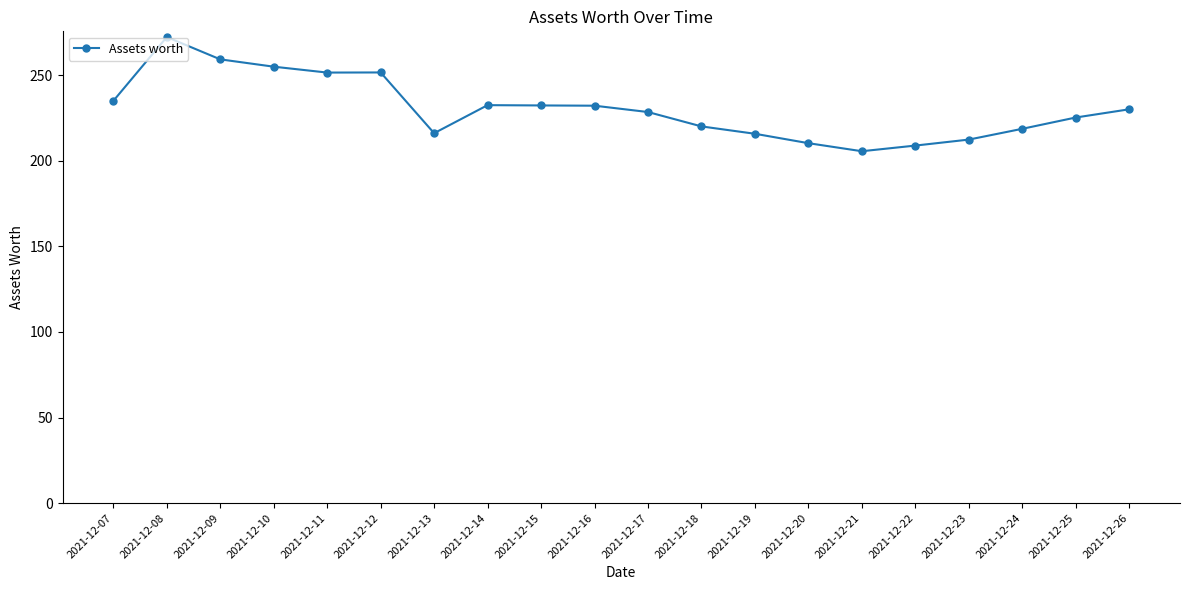

Where does the data first go above 230?

2021-12-07